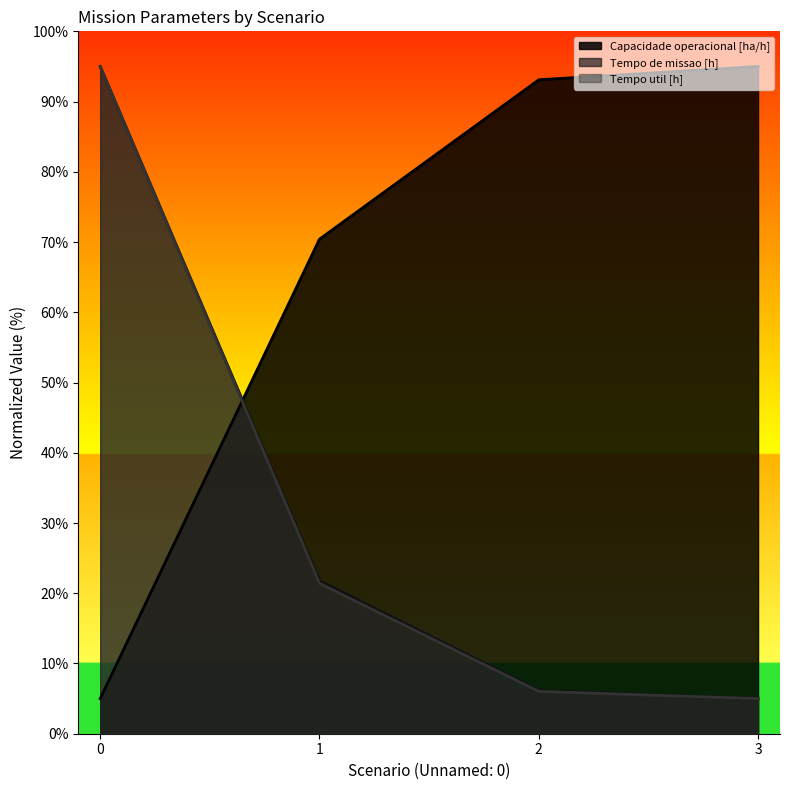

What is the greatest value displayed?

95.0